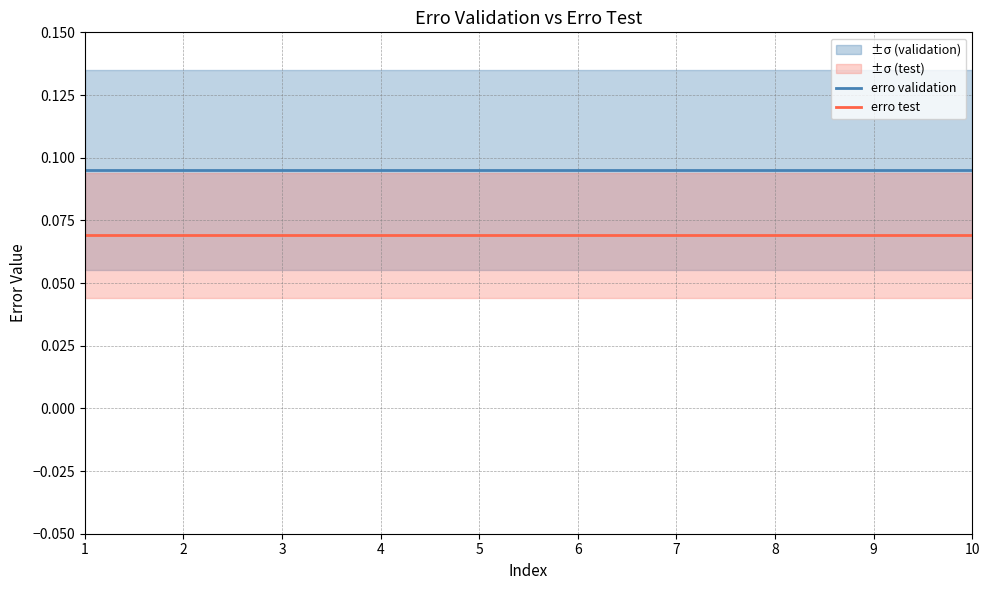

Is it true that erro validation equals 0.2 at 10?

False